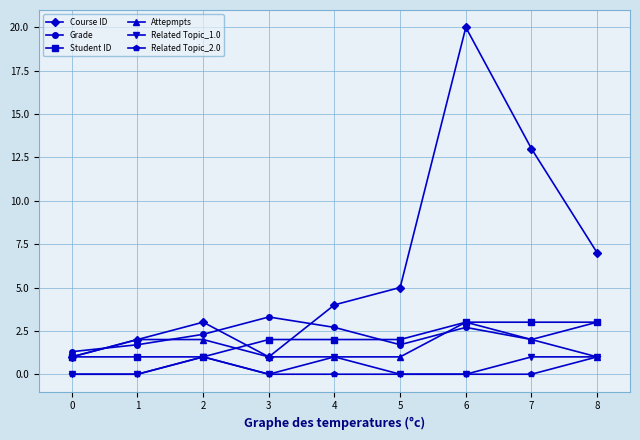

What is the difference between the maximum and minimum values in the Related Topic_1.0 series?

1.0